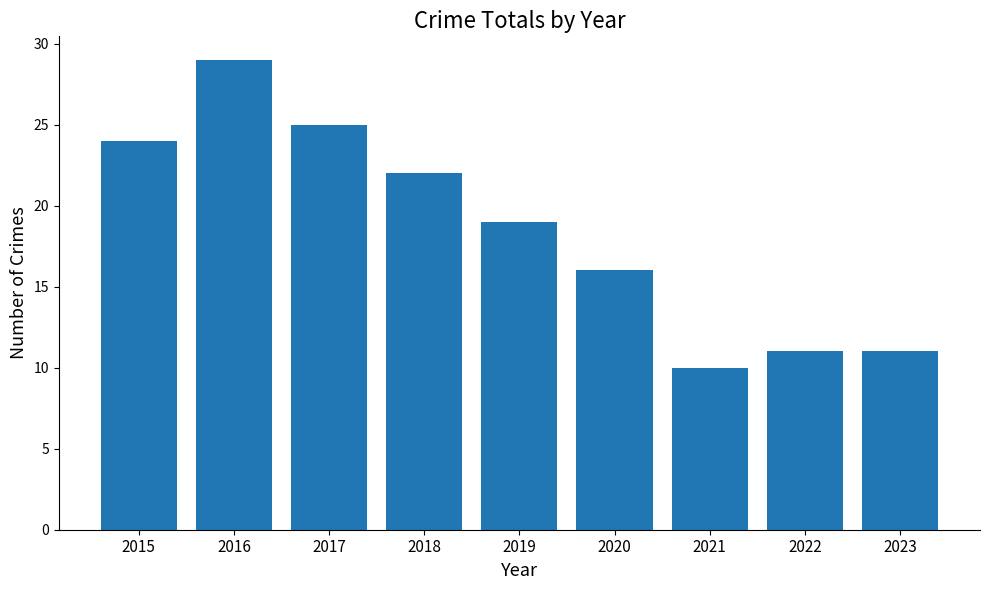

What is the smallest value displayed?

10